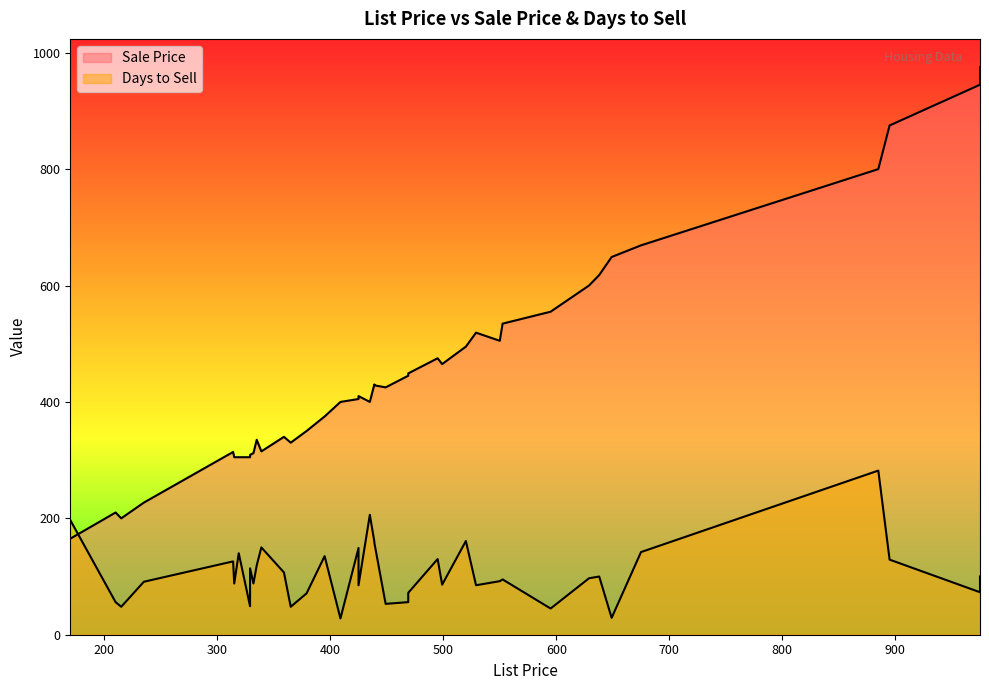

In Sale Price, how many points are lower than both neighbors (excluding endpoints)?

13